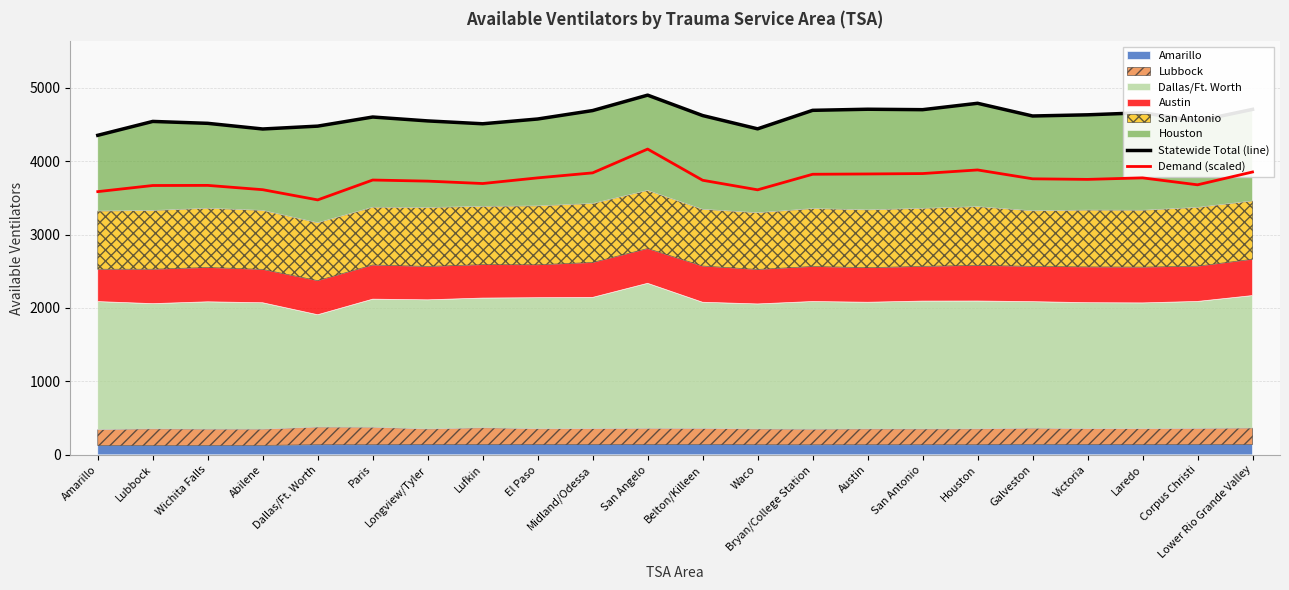

List the labels in order of Statewide Total (line) value, smallest first.

Amarillo, Abilene, Waco, Dallas/Ft. Worth, Lufkin, Wichita Falls, Lubbock, Corpus Christi, Longview/Tyler, El Paso, Paris, Galveston, Belton/Killeen, Victoria, Laredo, Midland/Odessa, Bryan/College Station, San Antonio, Lower Rio Grande Valley, Austin, Houston, San Angelo